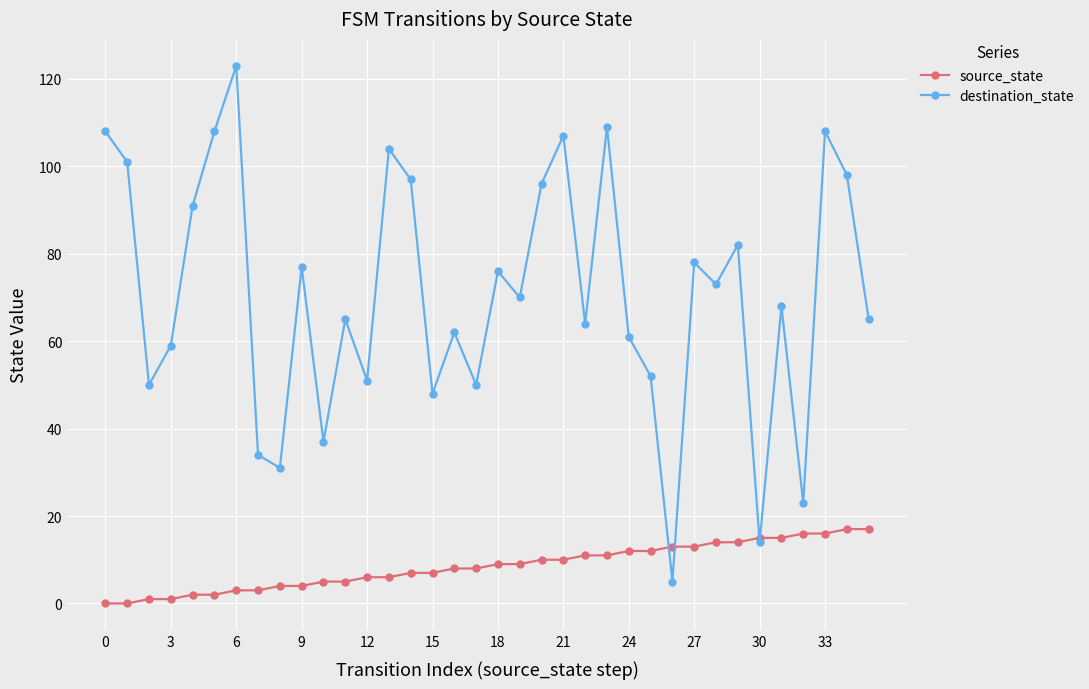

How many interior local valleys does the destination_state series have?

12